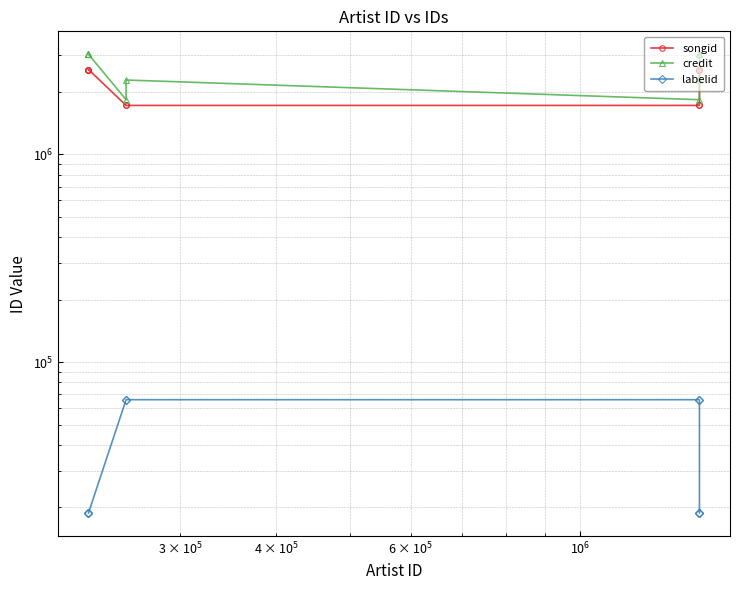

True or false: labelid has a value of 44009.3 at 6.

False